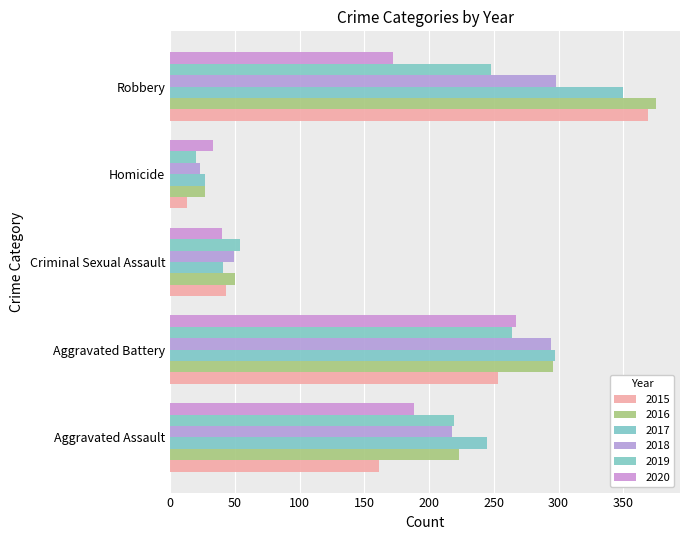

How many data points in 2020 are less than 172?

2